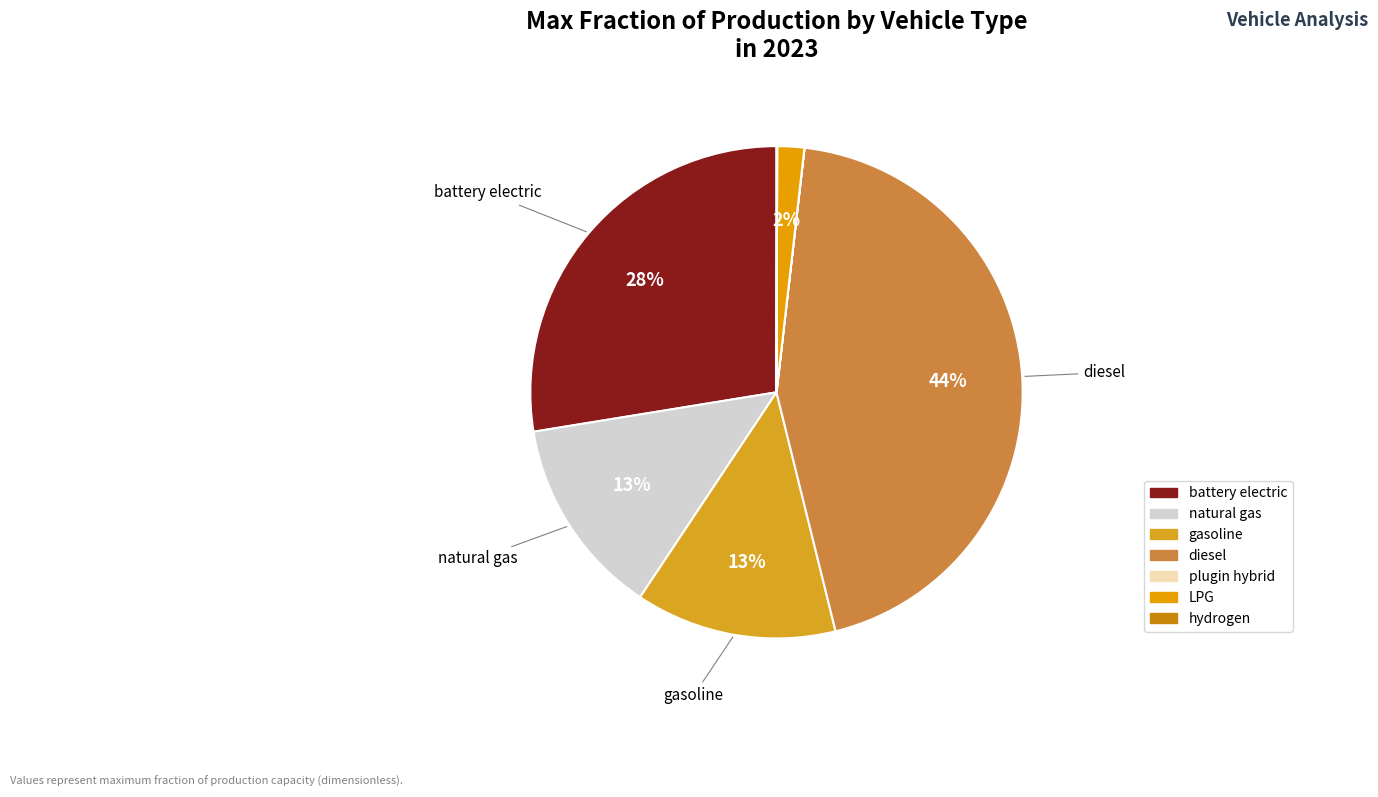

How many slices are in this pie chart?

7